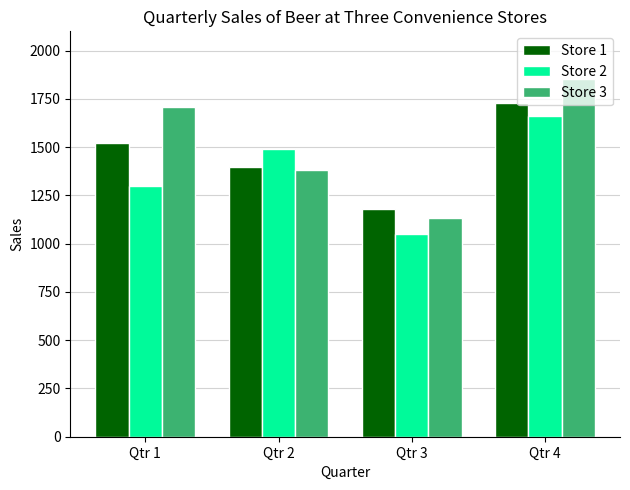

True or false: Store 2 has a value of 1492 at Qtr 2.

True